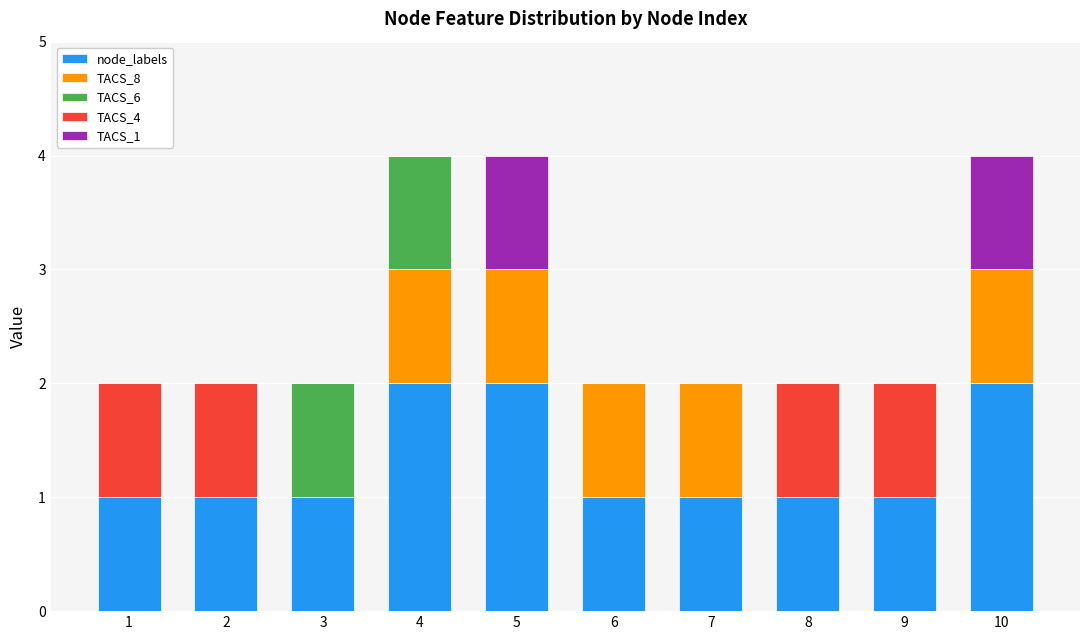

What is the total value across all series at 3?

2